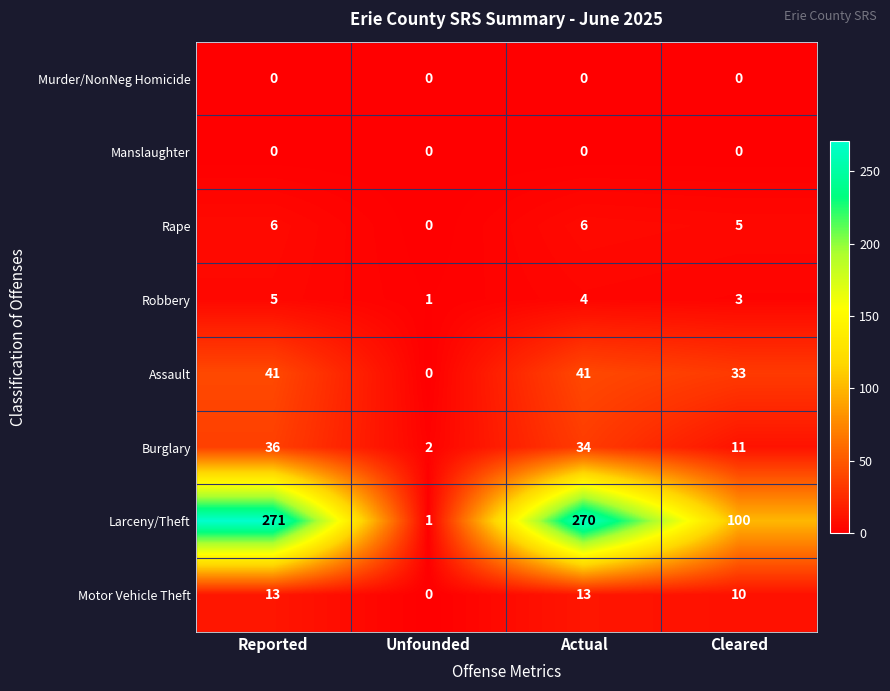

Is it true that Motor Vehicle Theft equals 5 at Actual?

False